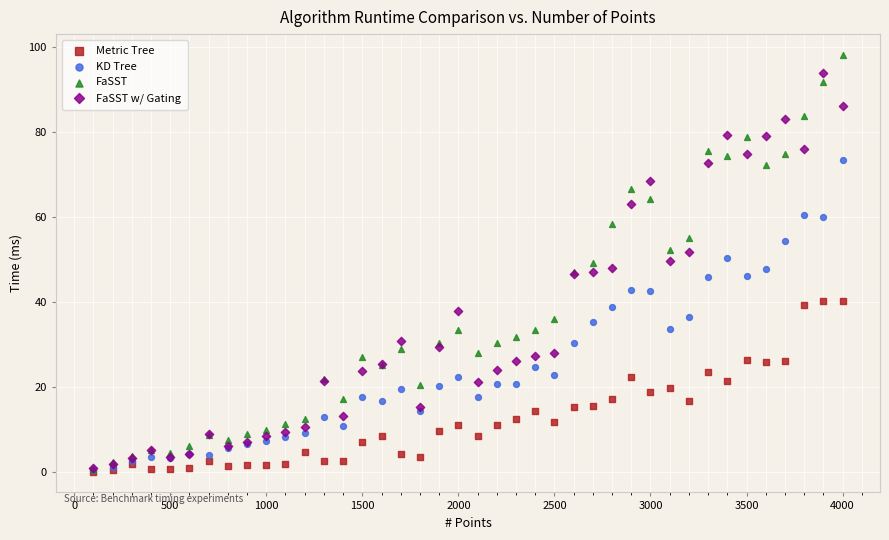

What are all the series names shown in the legend?

Metric Tree, KD Tree, FaSST, FaSST w/ Gating